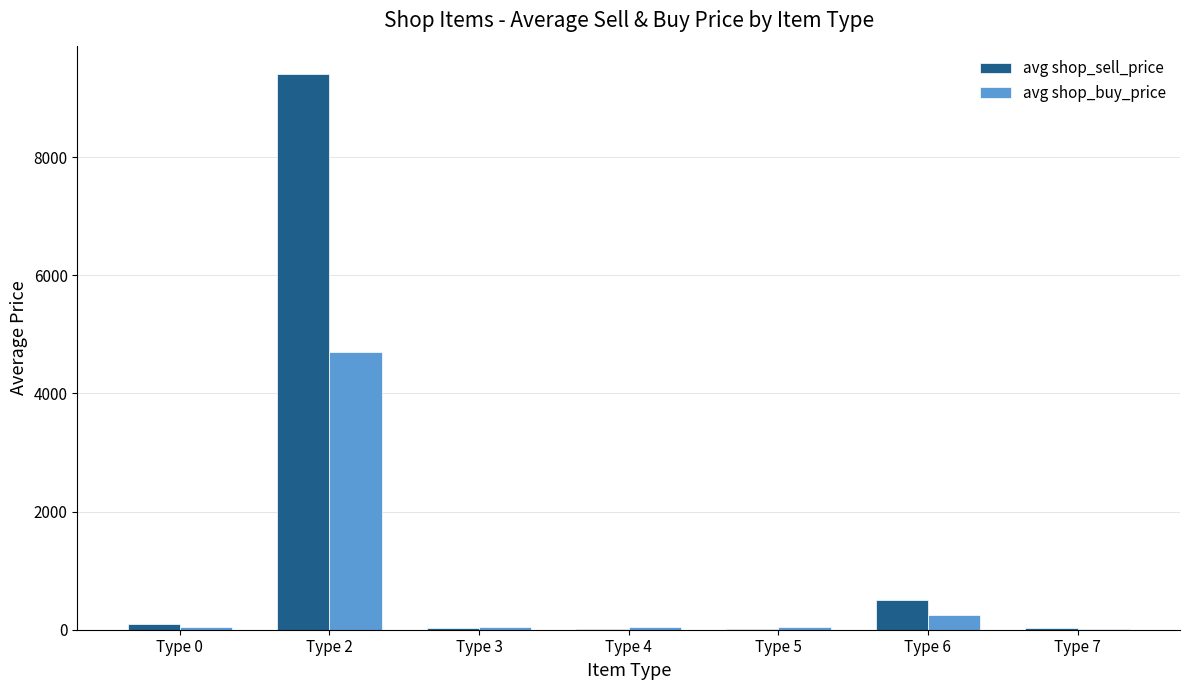

The value of avg shop_buy_price at Type 2 is 4703.1. True or false?

True